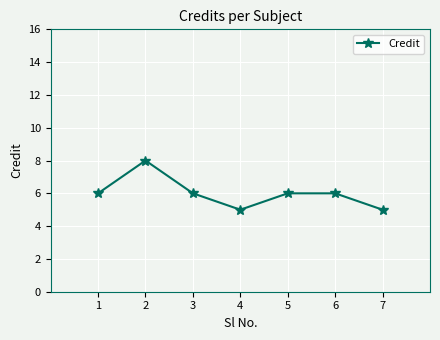

Reading left to right, transcribe all the data shown in this chart.

6	8	6	5	6	6	5